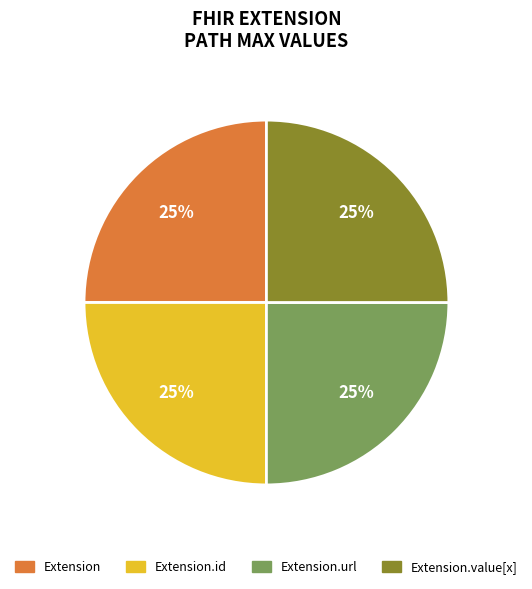

Does Extension.value[x] represent more than half of the total?

No